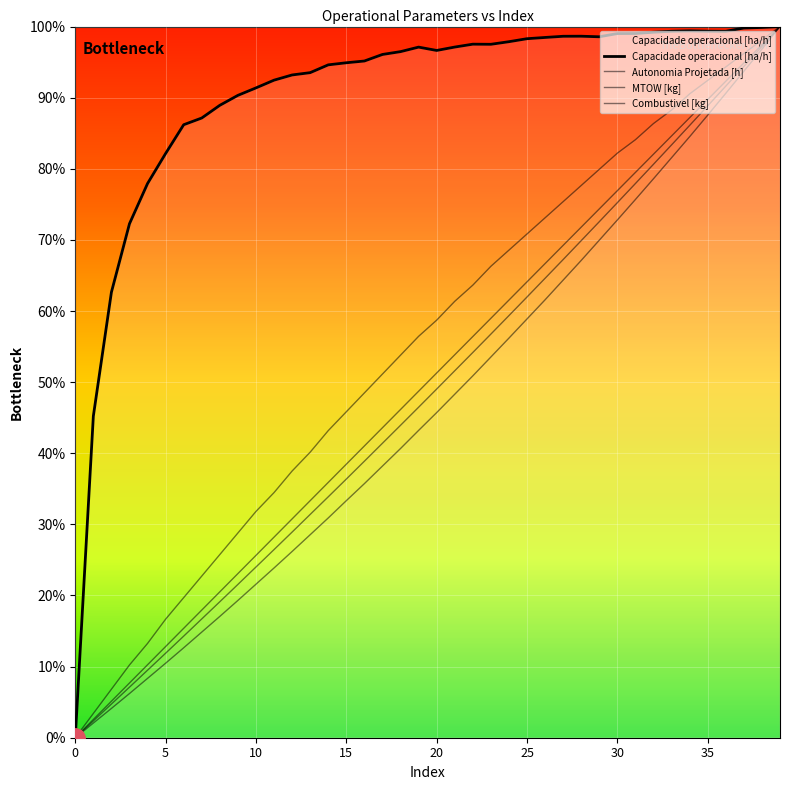

Where is Combustivel [kg] nearest to the value 50?

20